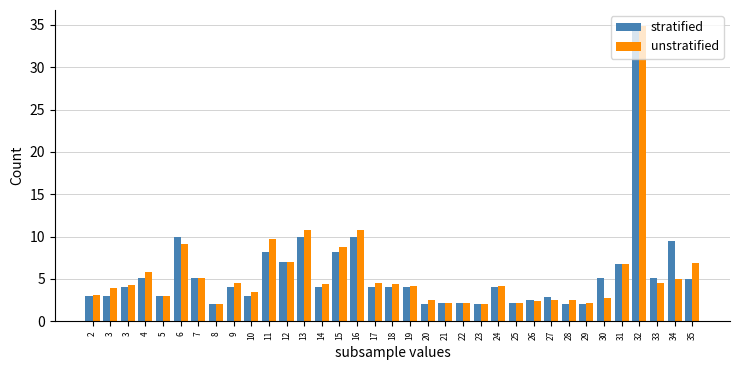

Which category has the lowest value across all series?

8